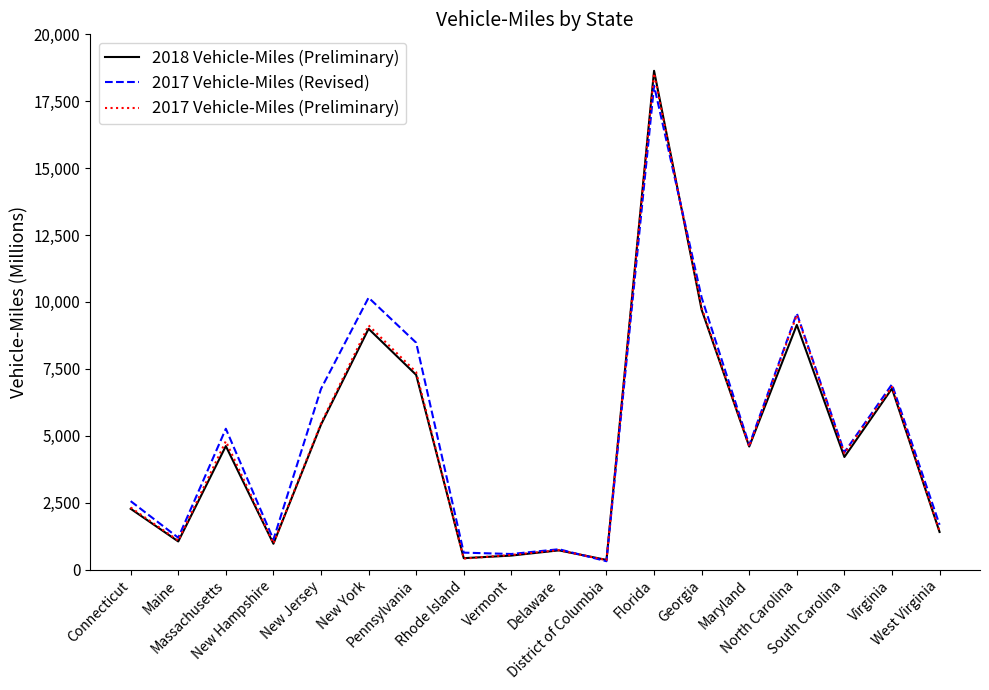

Is it true that 2018 Vehicle-Miles (Preliminary) equals 7275 at Pennsylvania?

True